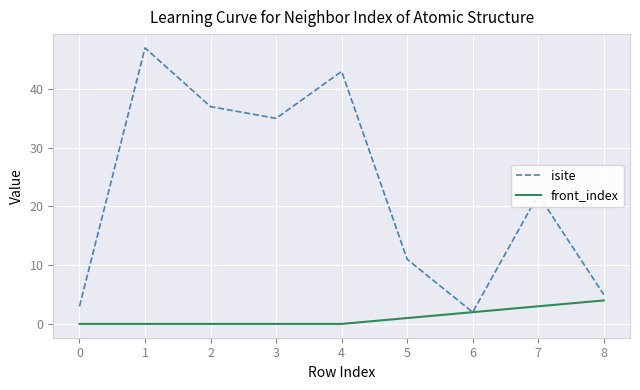

What is the total value across all series at 7?

25